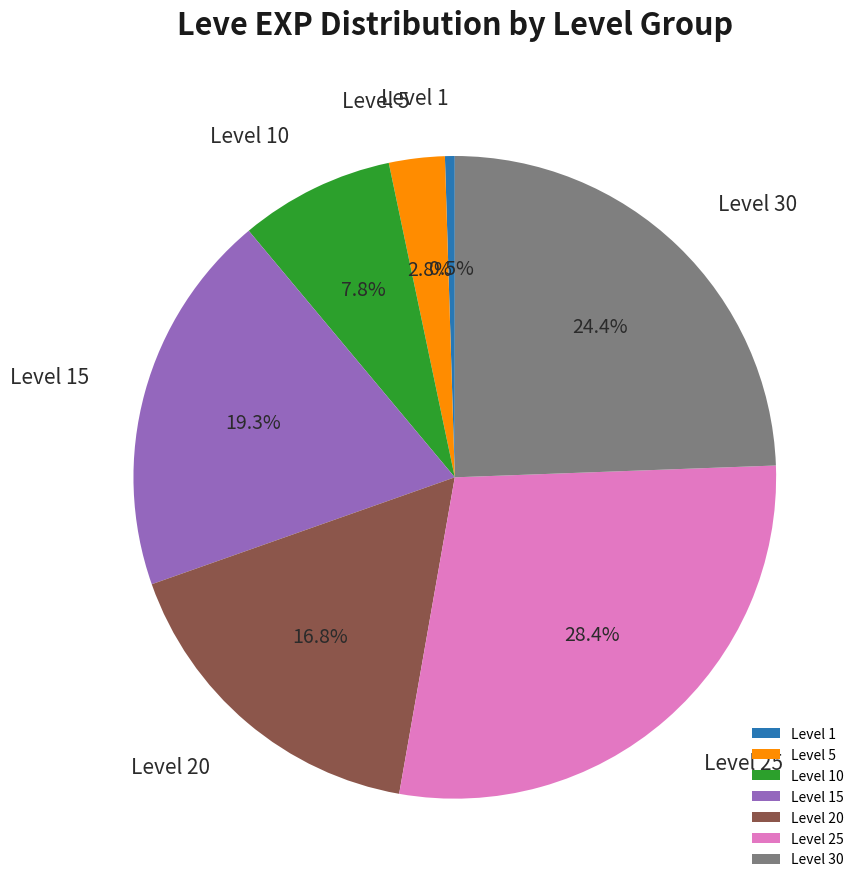

True or false: Level 30 accounts for 17% of the total.

False